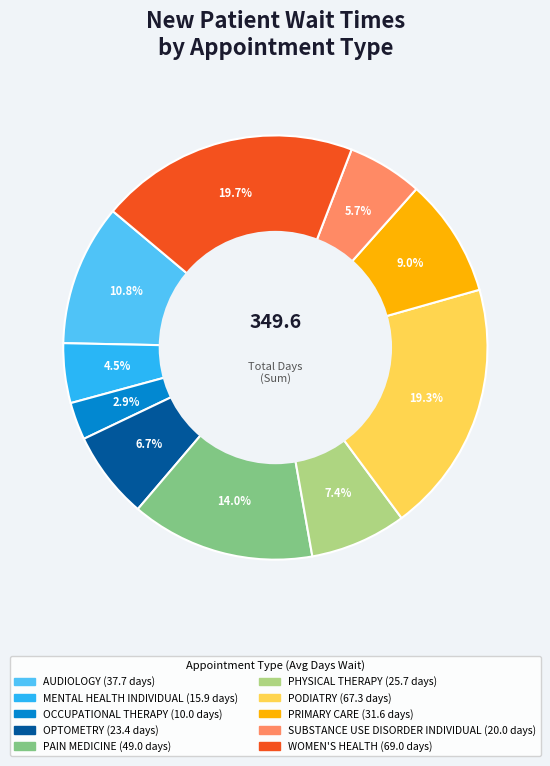

True or false: OPTOMETRY accounts for 7% of the total.

True